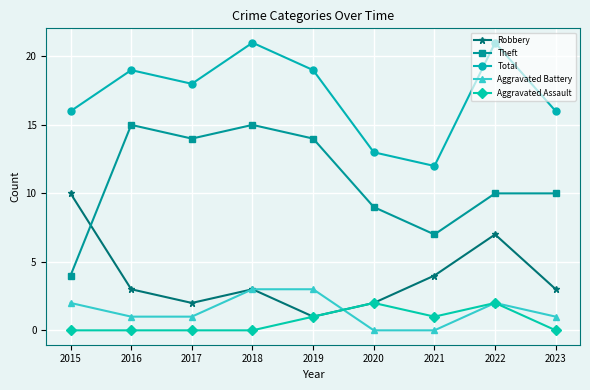

How many series are shown in this chart?

5